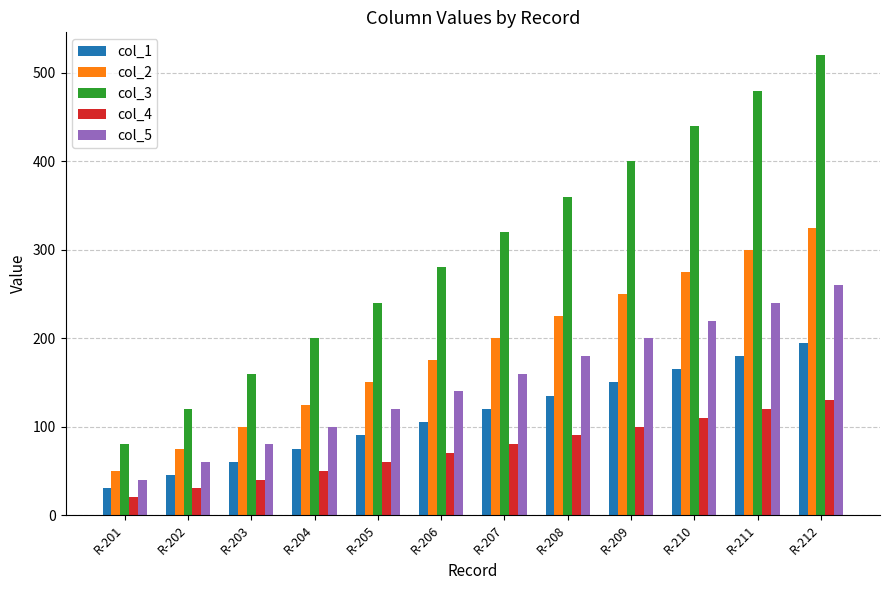

What is the value of the col_5 bar at the 1st from the left?

40